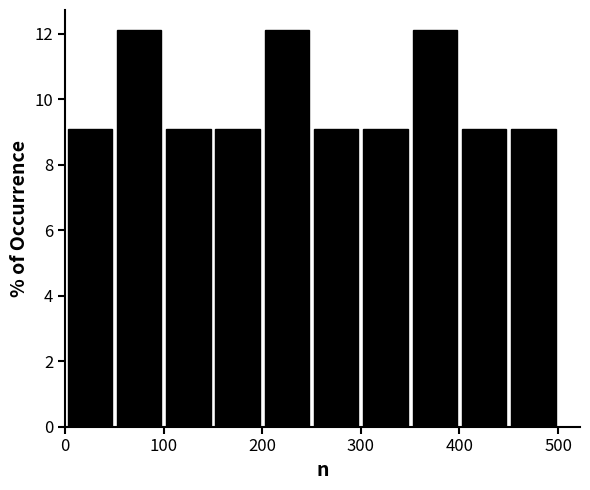

Reading left to right, list every bar in this chart as the range it spans on the x-axis followed by its height. The values are not printed on the chart, so give them approximately, as read against the axis.

0 to 50: 9.0
50 to 100: 12.2
100 to 150: 9.0
150 to 200: 9.0
200 to 250: 12.2
250 to 300: 9.0
300 to 350: 9.0
350 to 400: 12.2
400 to 450: 9.0
450 to 500: 9.0